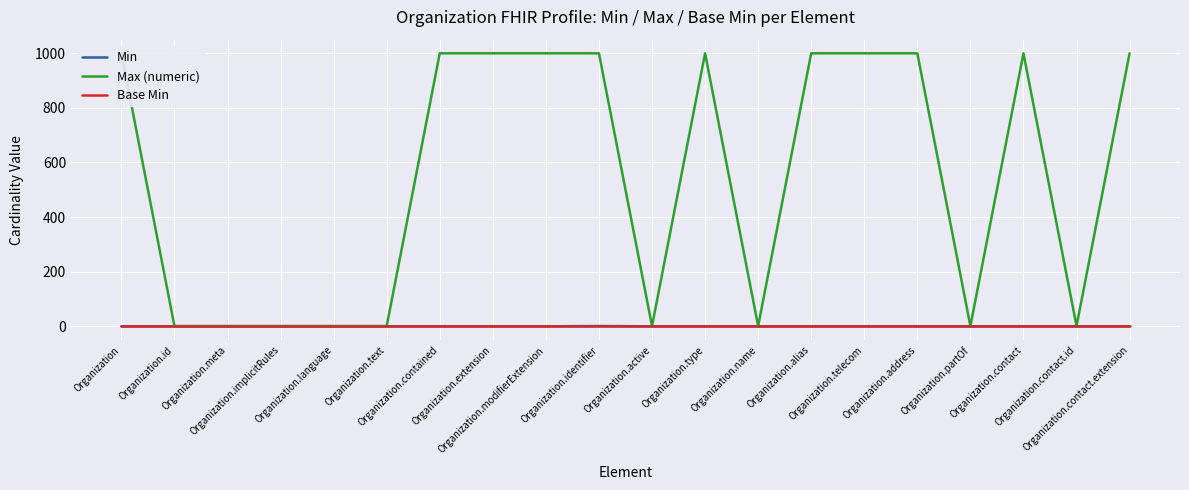

What is the average value of the Max (numeric) series?

550